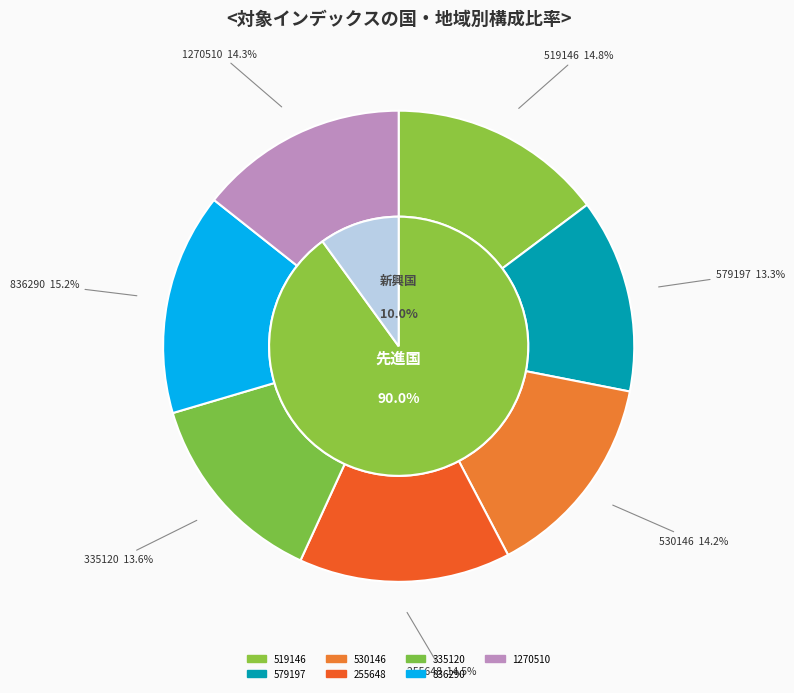

To the nearest percent, what portion does 579197 represent?

13%